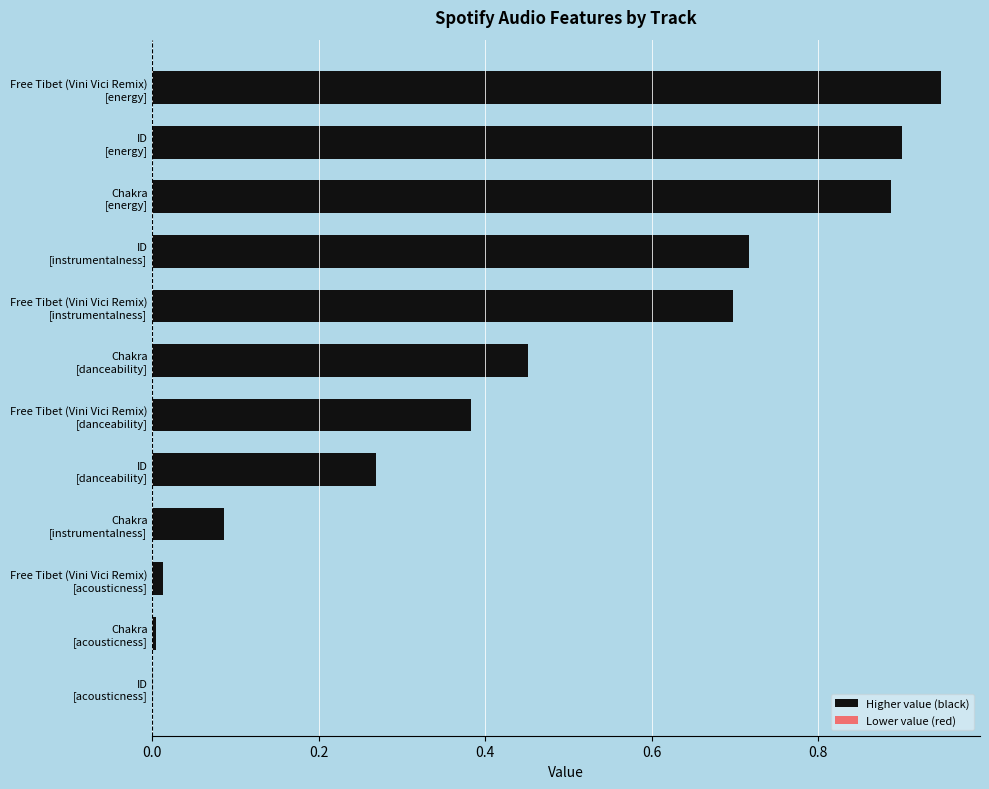

What is the sum of all values?

5.4